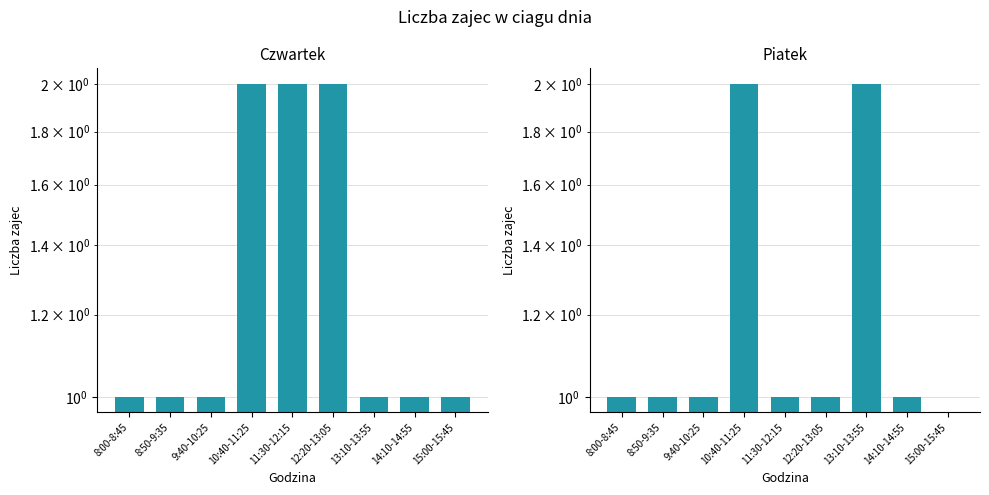

Reading left to right, extract all data points from this chart.

Czwartek: 1	1	1	2	2	2	1	1	1
Piatek: 1	1	1	2	1	1	2	1	0